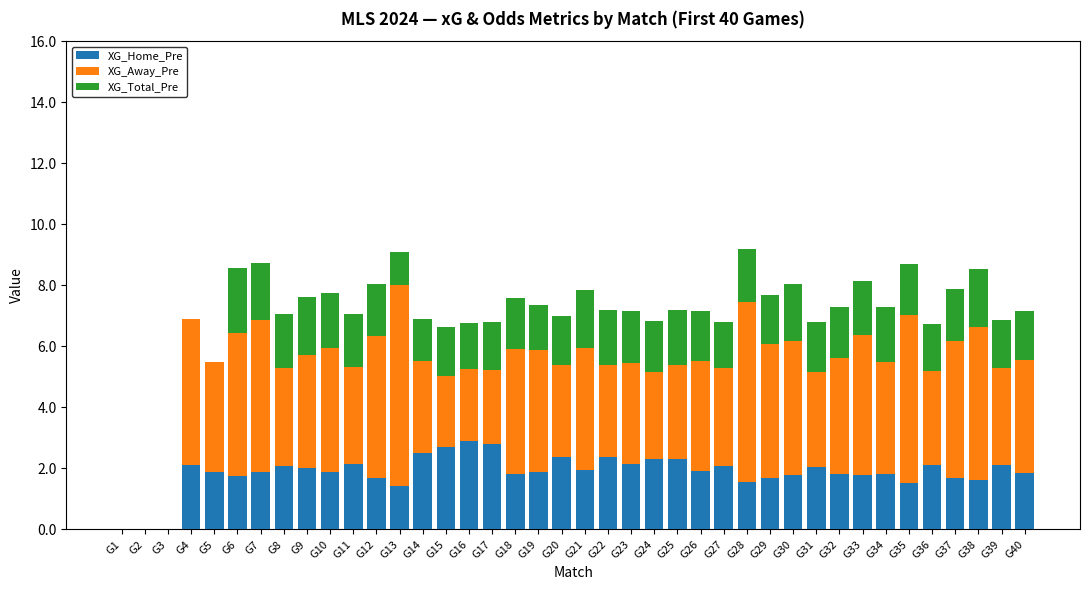

What is the total value across all series at G34?

7.3